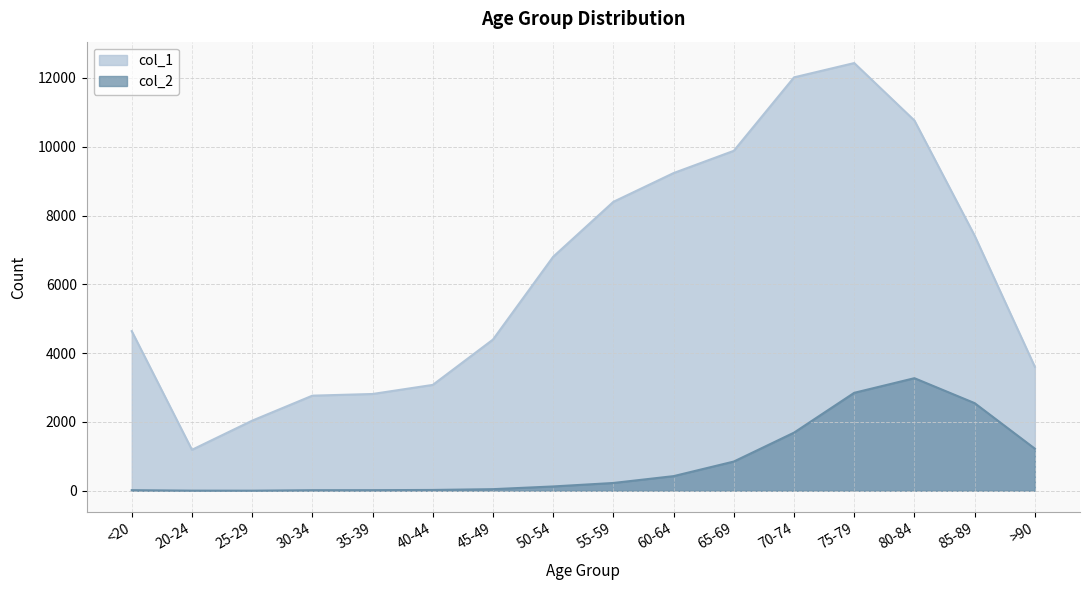

Which series has the largest total across all categories?

col_1